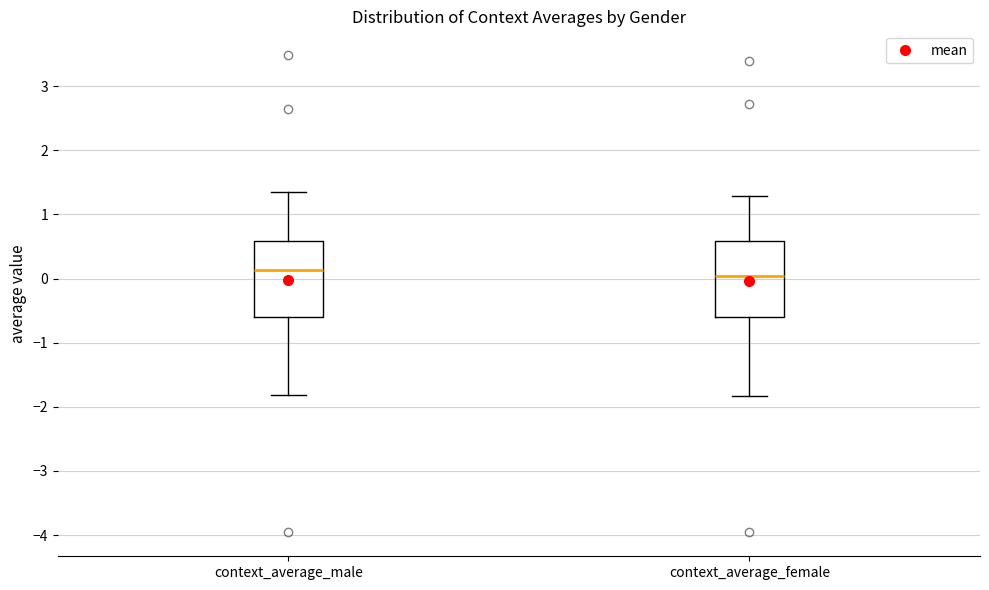

Reading left to right, read every box against the y-axis: the position of its median line, the range the box covers, and the ends of its whiskers. The values are not printed on the chart, so give them approximately, as read against the axis.

context_average_male: median 0.1, box -0.6 to 0.6, whiskers -1.8 to 1.4
context_average_female: median 0.0, box -0.6 to 0.6, whiskers -1.8 to 1.3